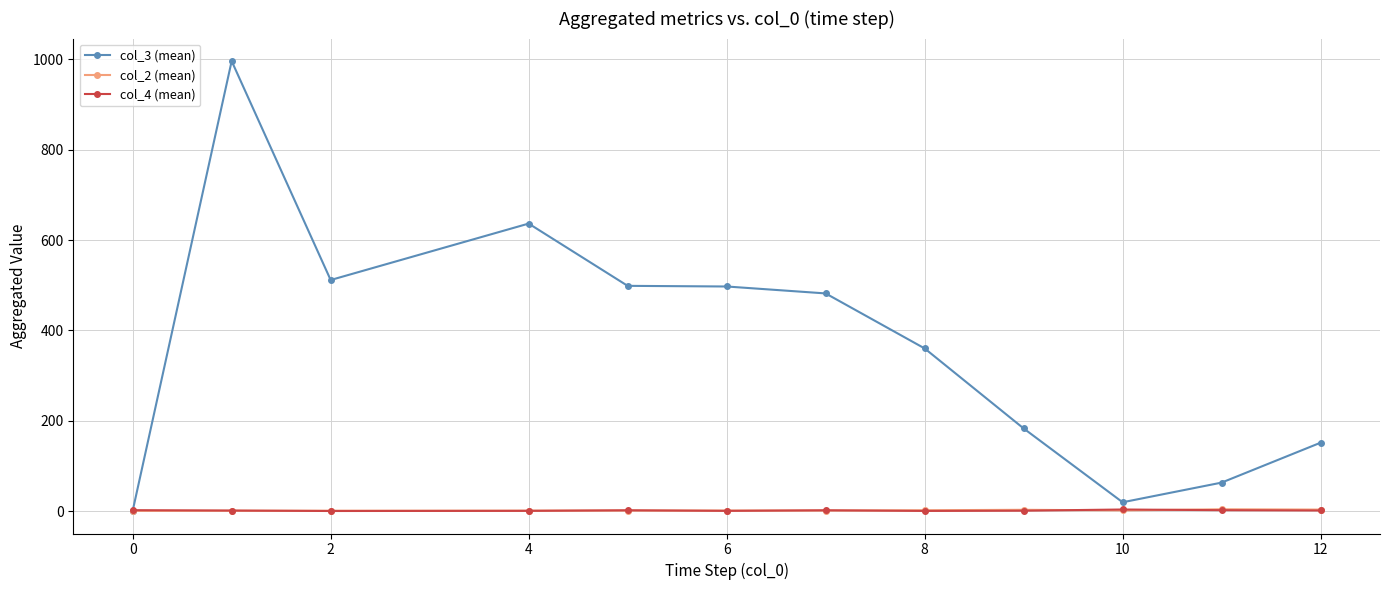

True or false: col_2 (mean) has more than 2 points higher than both neighbors.

True